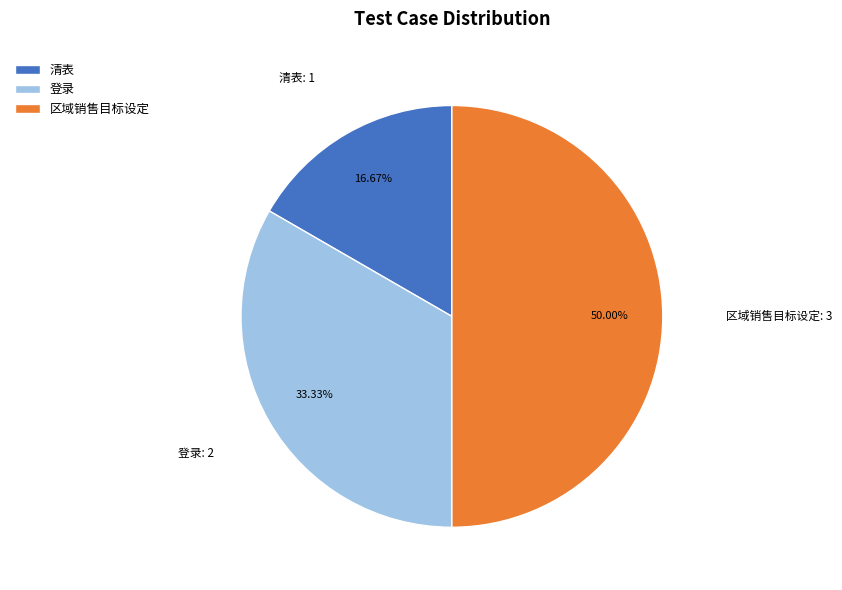

To the nearest percent, what is the difference between the 登录 and 区域销售目标设定 slice percentages?

17%